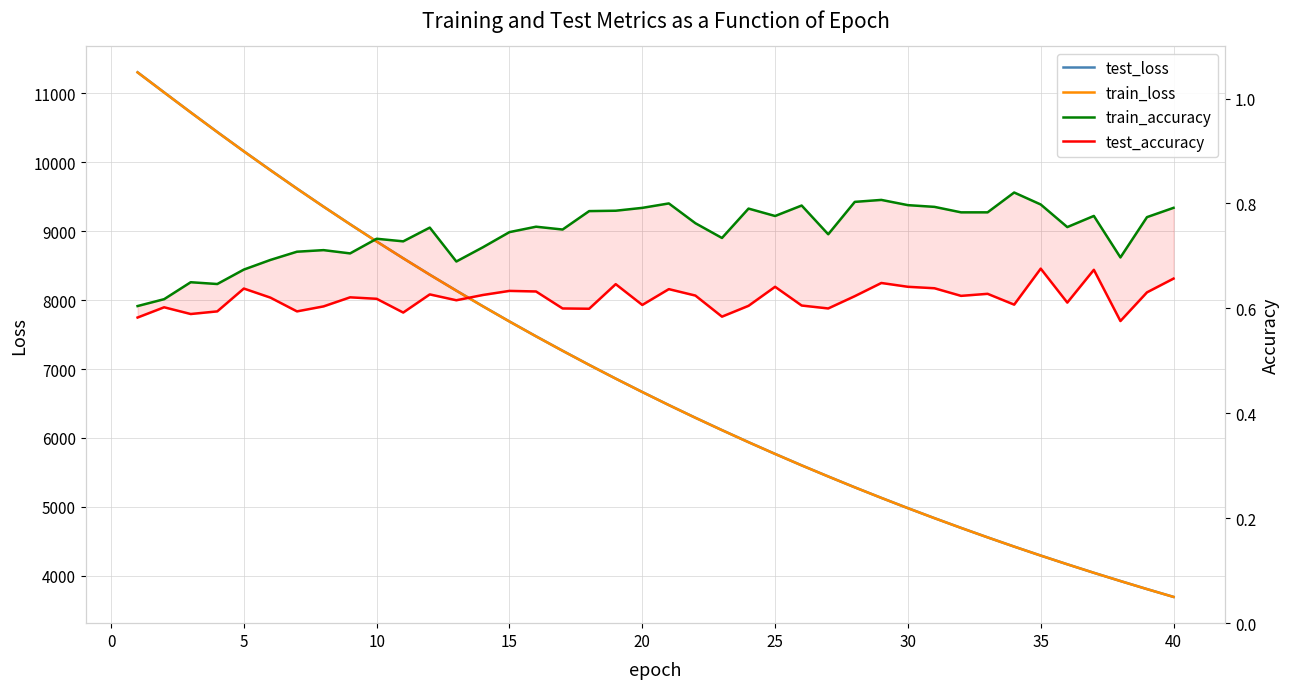

Count the number of categories in the chart.

40